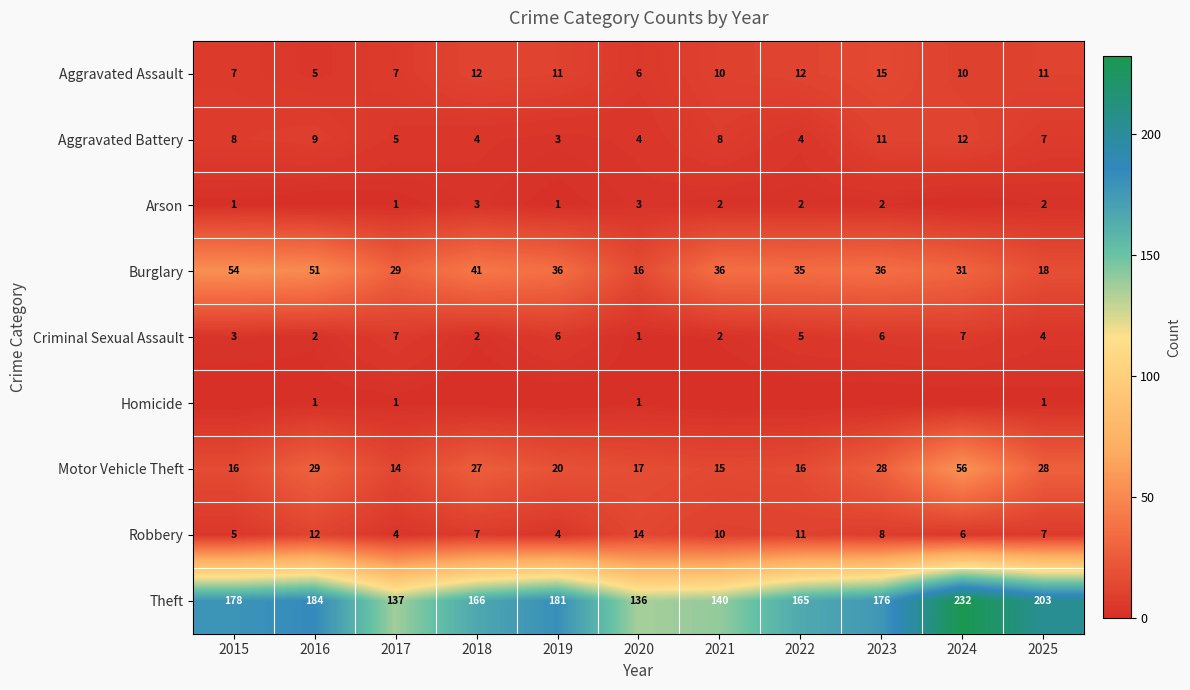

What is the sum of the Criminal Sexual Assault values at 2020 and 2022?

6